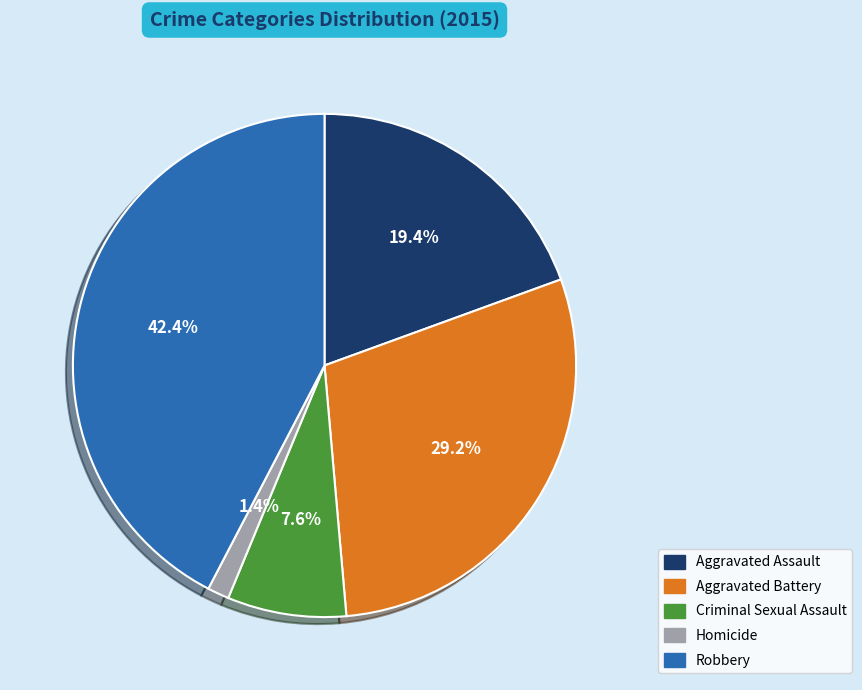

The Aggravated Assault slice represents 19% of the pie. True or false?

True